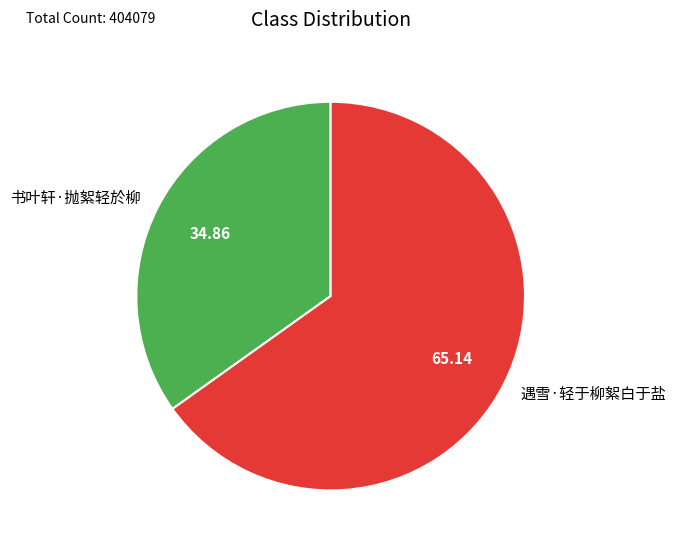

Do 遇雪·轻于柳絮白于盐 and 书叶轩·抛絮轻於柳 together represent more than half of the pie?

Yes